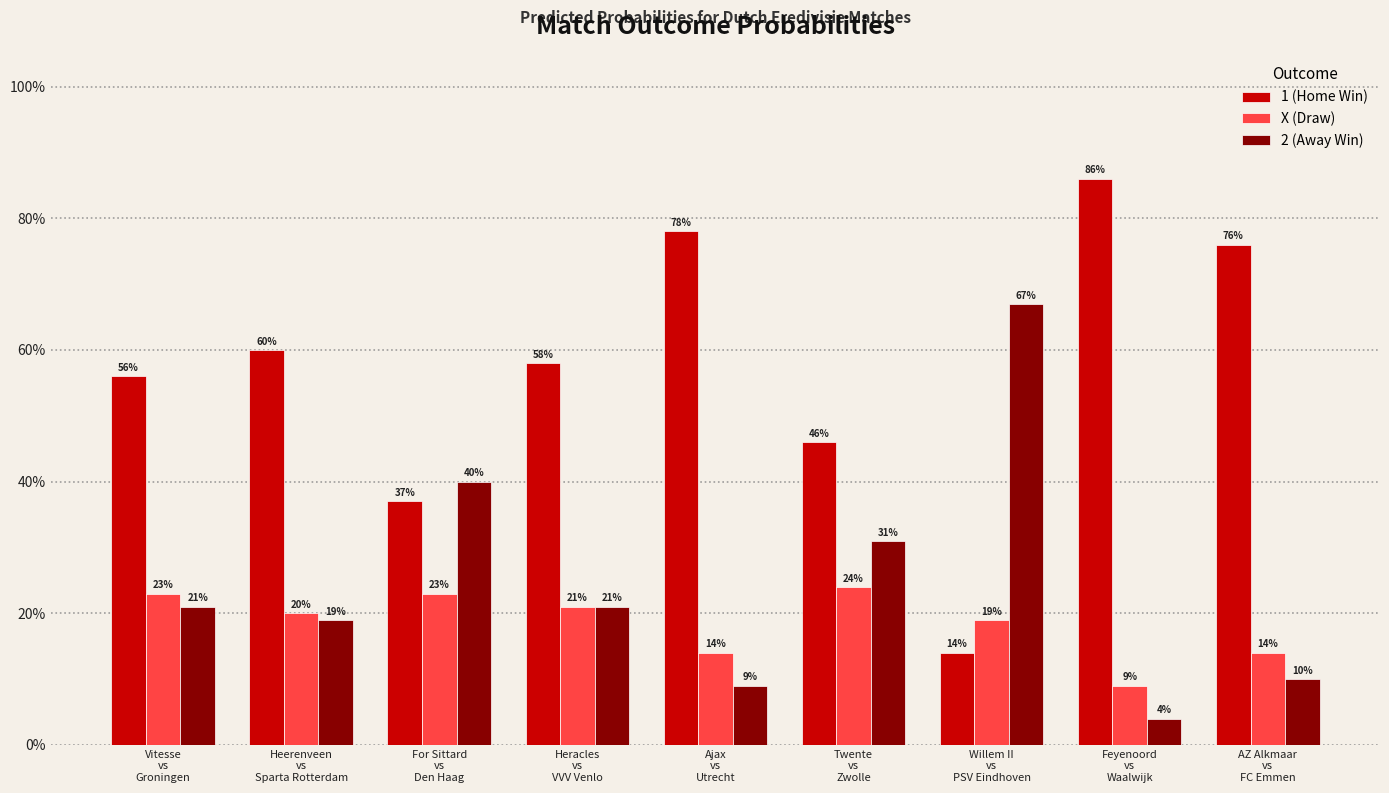

What is the value of the X (Draw) bar at the 2nd from the left?

0.2